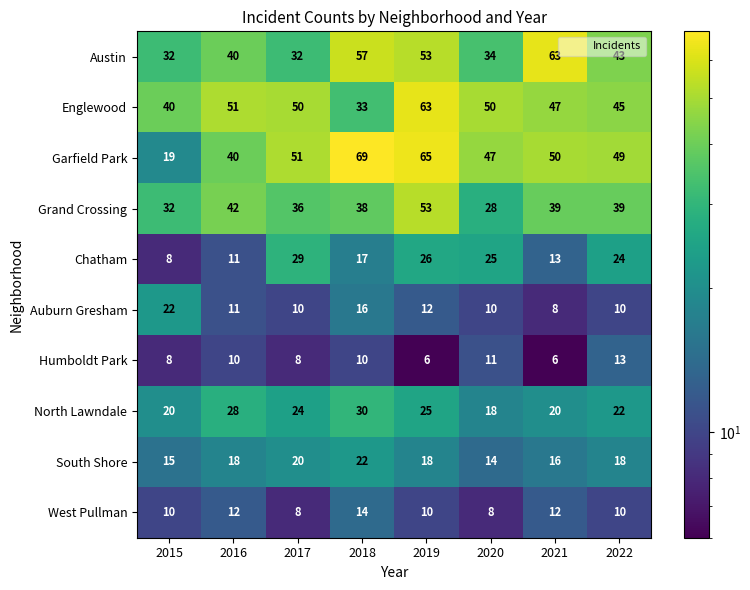

Where is Englewood nearest to the value 48?

2021